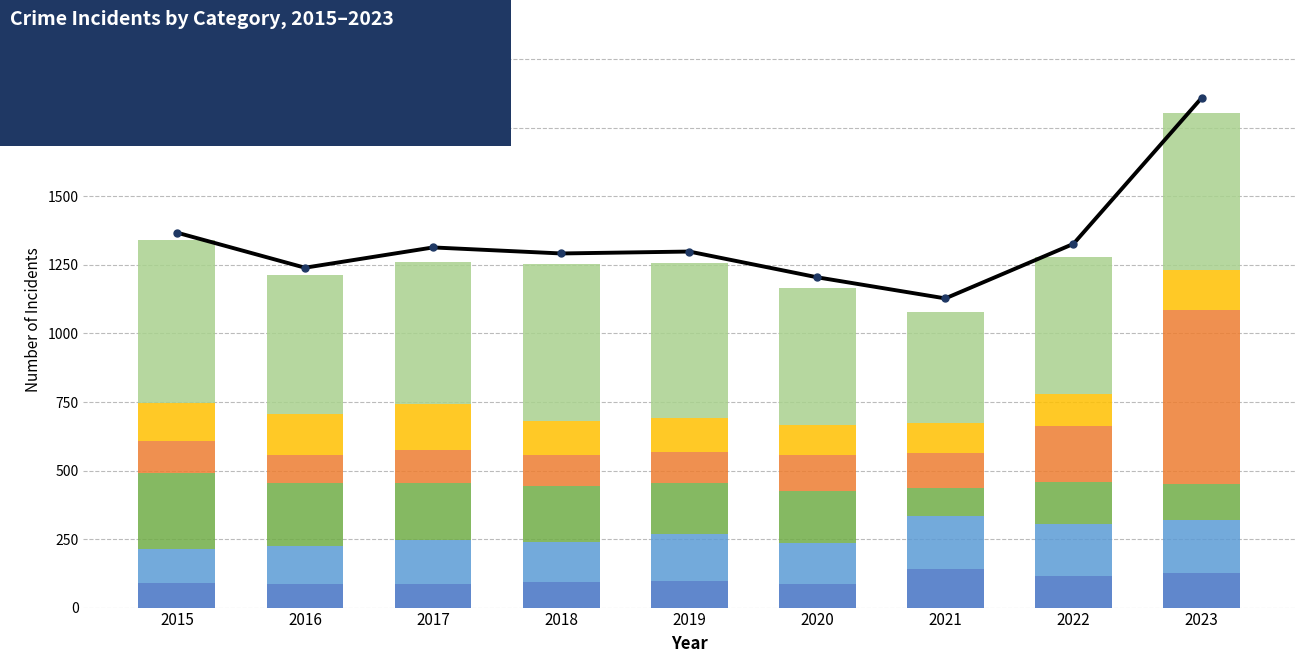

What are all the series names shown in the legend?

Aggravated Assault, Aggravated Battery, Burglary, Motor Vehicle Theft, Robbery, Theft